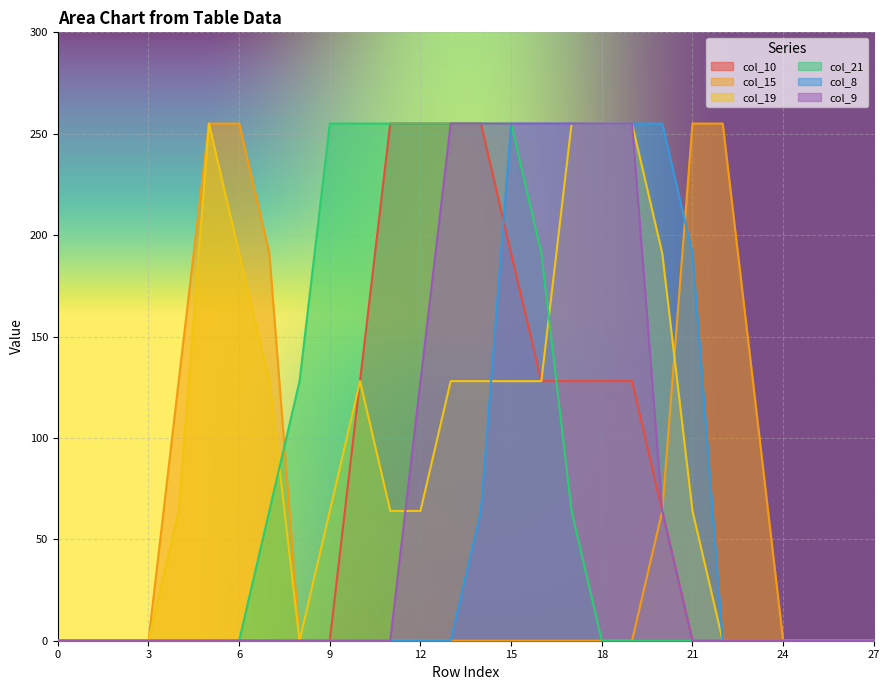

Reading left to right, transcribe all the data shown in this chart.

col_10: 0	0	0	0	0	0	0	0	0	0	128	255	255	255	255	191	128	128	128	128	64	0	0	0	0	0	0	0
col_15: 0	0	0	0	128	255	255	191	0	0	0	0	0	0	0	0	0	0	0	0	64	255	255	128	0	0	0	0
col_19: 0	0	0	0	64	255	191	128	0	64	128	64	64	128	128	128	128	255	255	255	191	64	0	0	0	0	0	0
col_21: 0	0	0	0	0	0	0	64	128	255	255	255	255	255	255	255	191	64	0	0	0	0	0	0	0	0	0	0
col_8: 0	0	0	0	0	0	0	0	0	0	0	0	0	0	64	255	255	255	255	255	255	191	0	0	0	0	0	0
col_9: 0	0	0	0	0	0	0	0	0	0	0	0	128	255	255	255	255	255	255	255	64	0	0	0	0	0	0	0